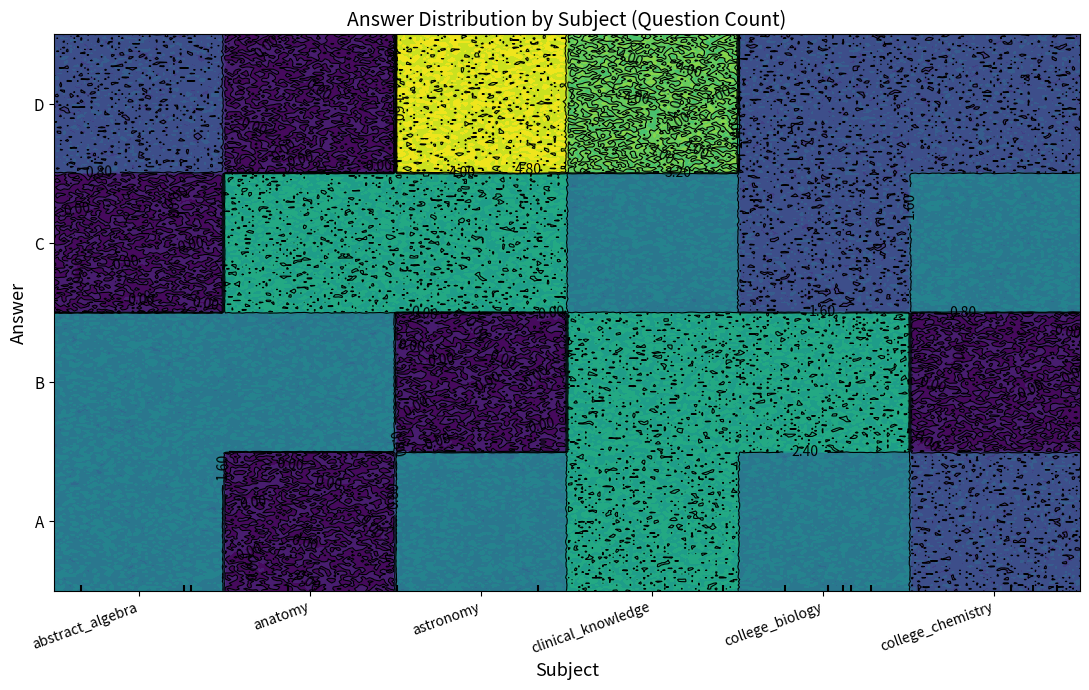

Reading right to left, extract all data points from this chart.

abstract_algebra: 1	0	2	2
anatomy: 0	3	2	0
astronomy: 5	3	0	2
clinical_knowledge: 4	2	3	3
college_biology: 1	1	3	2
college_chemistry: 1	2	0	1